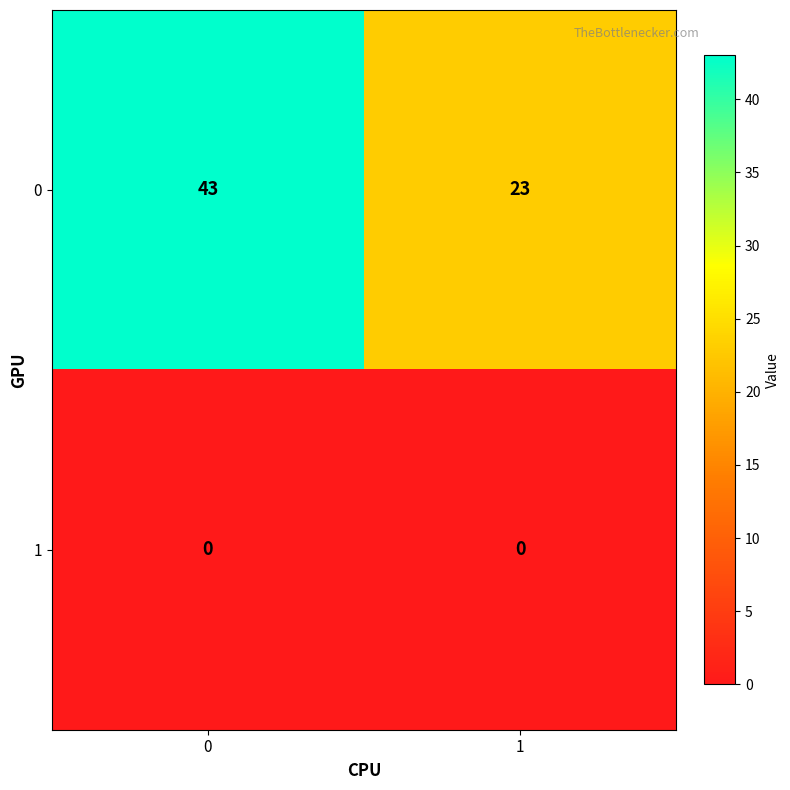

Reading left to right, transcribe all the data shown in this chart.

0: 43	23
1: 0	0